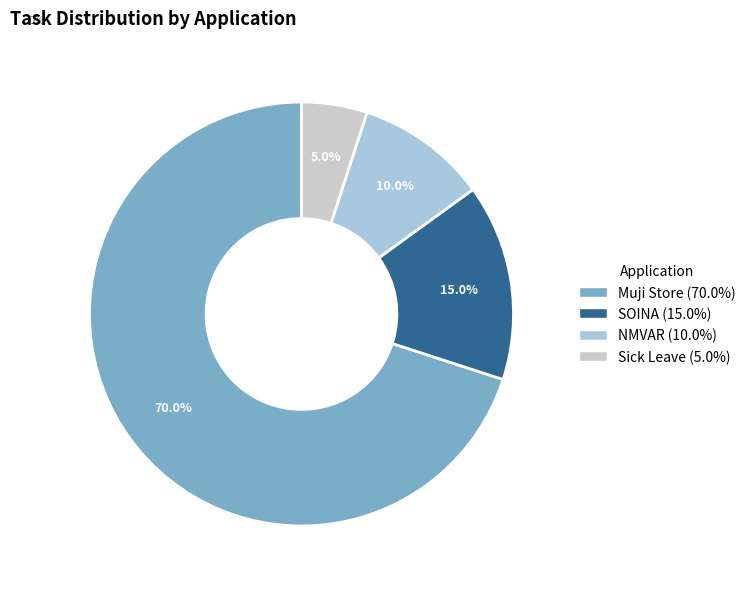

How many slices are in this pie chart?

4